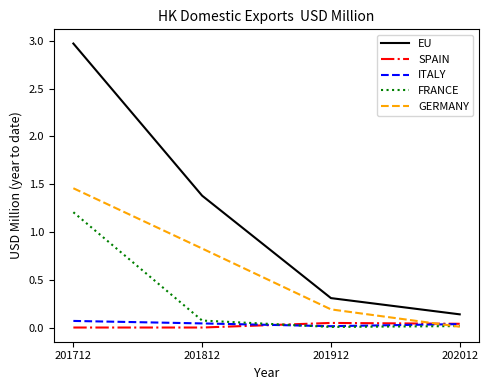

The value of SPAIN at 202012 is 0.0. True or false?

True